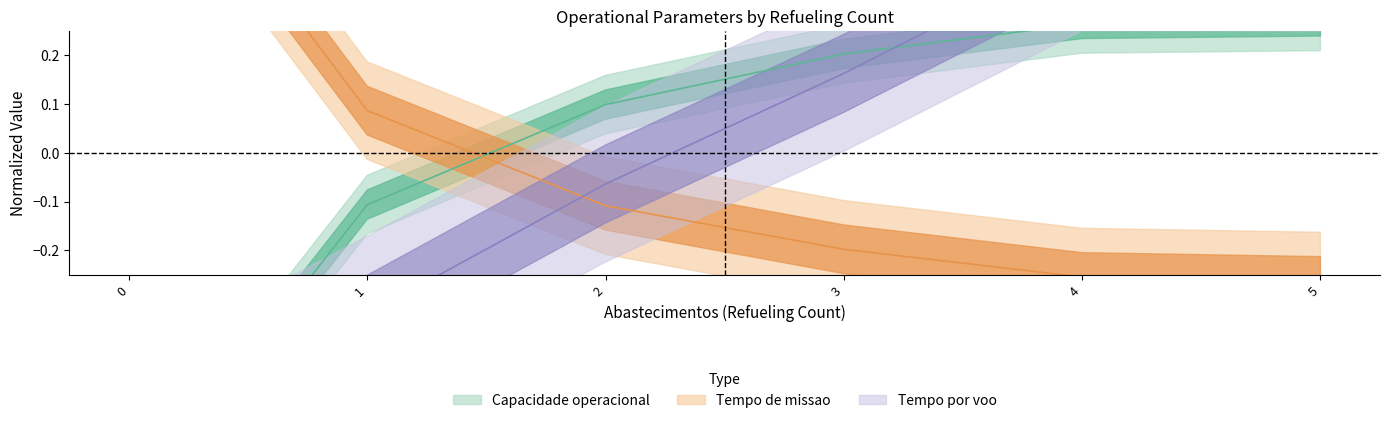

The Tempo por voo [min] series shows 0.6 at 4. True or false?

False